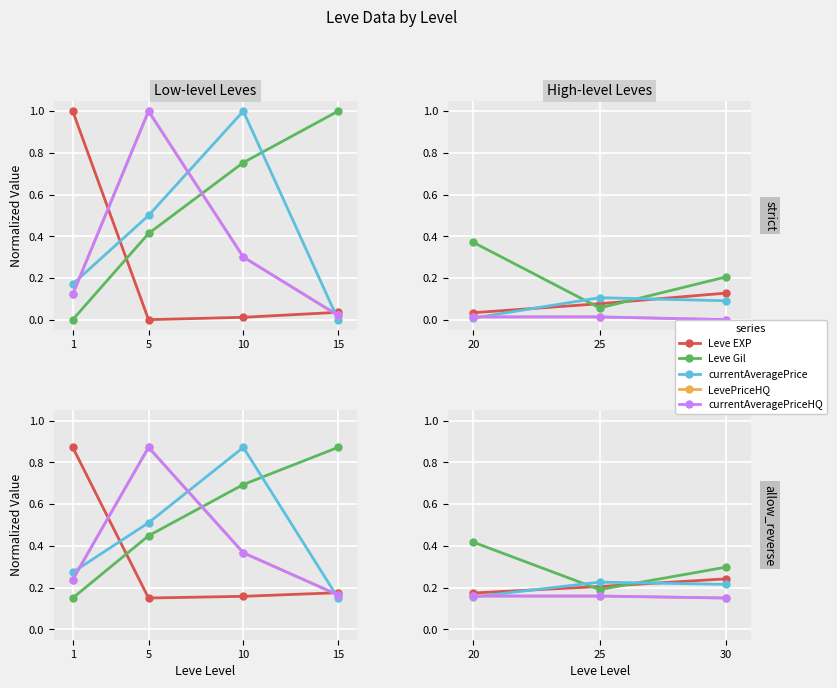

Which series has the largest range (max minus min)?

Leve Gil